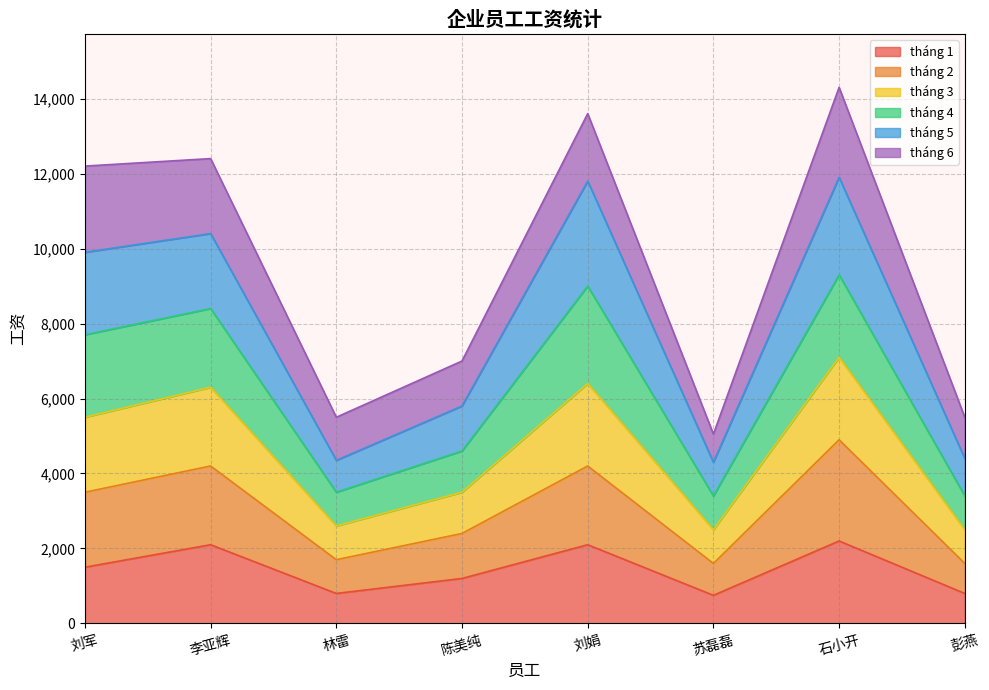

What is the lowest value of the tháng 1 series?

750